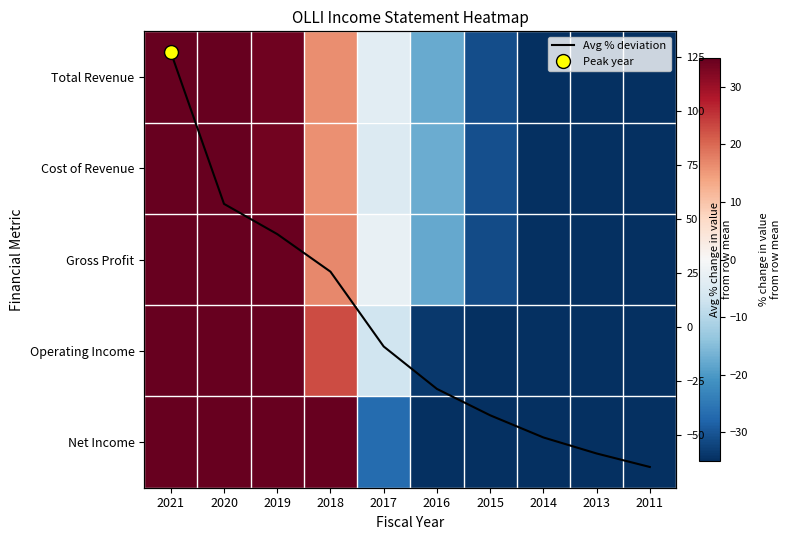

Which series has the widest spread of values?

Net Income